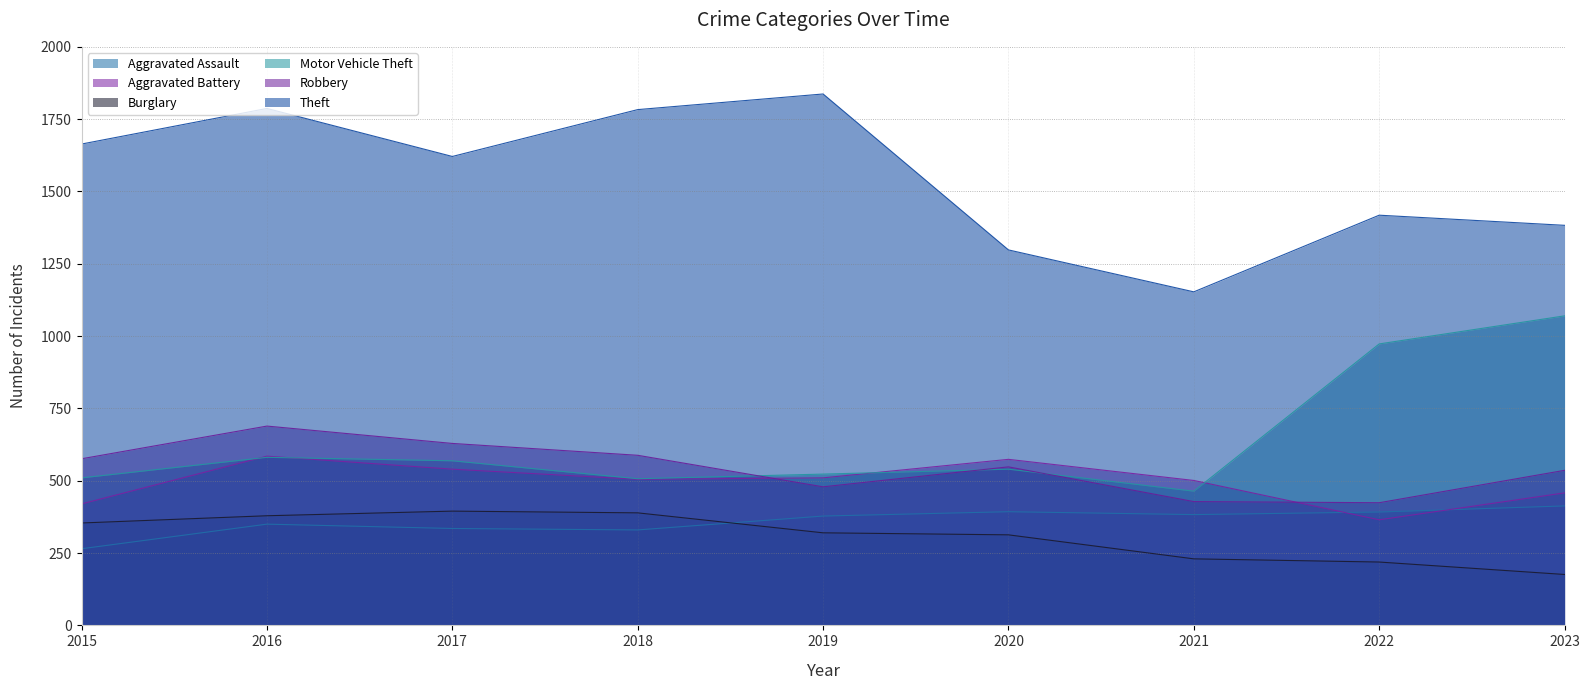

Where is Burglary nearest to the value 285?

2020